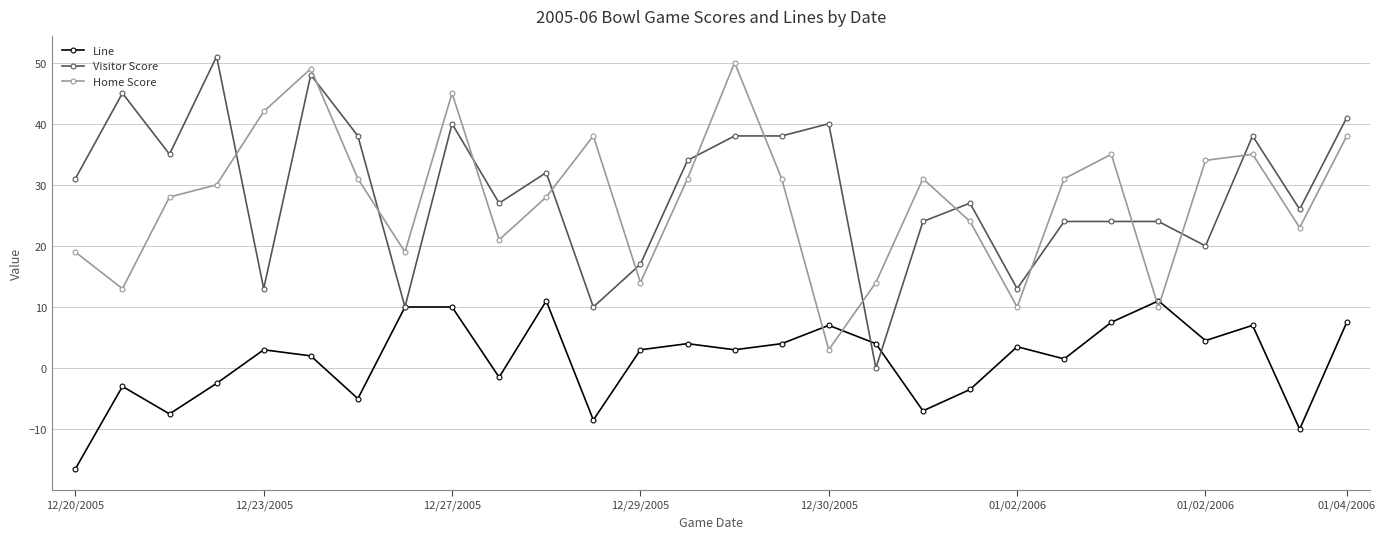

At how many categories does at least one series exceed 44?

5